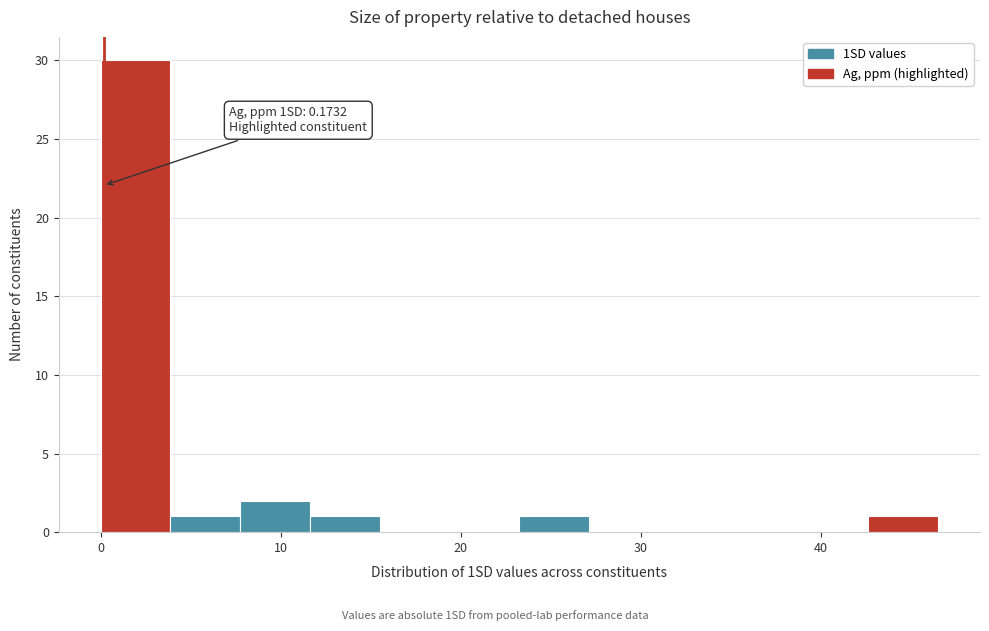

Around what value on the x-axis is the tallest bar? Give the approximate position of its centre, as read against the axis.

2